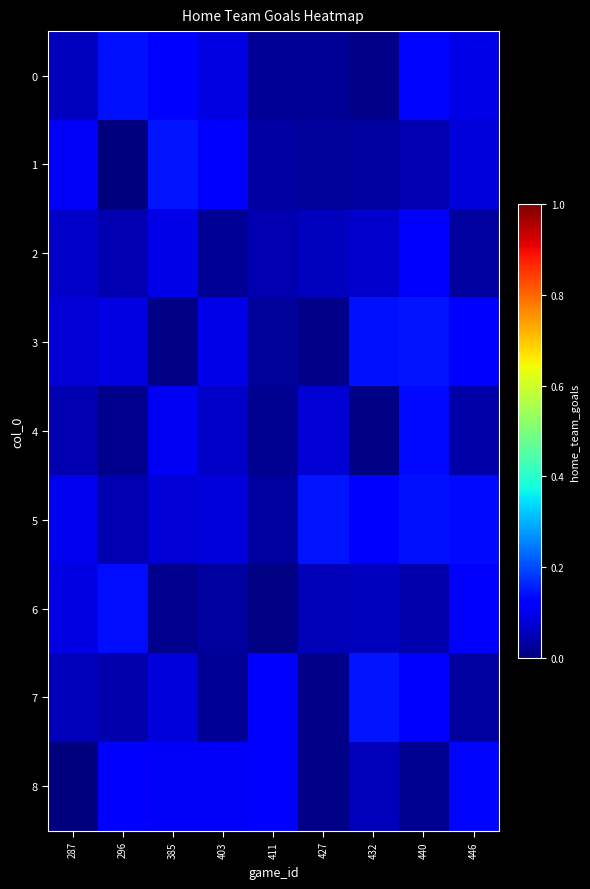

Which series has the largest range (max minus min)?

1